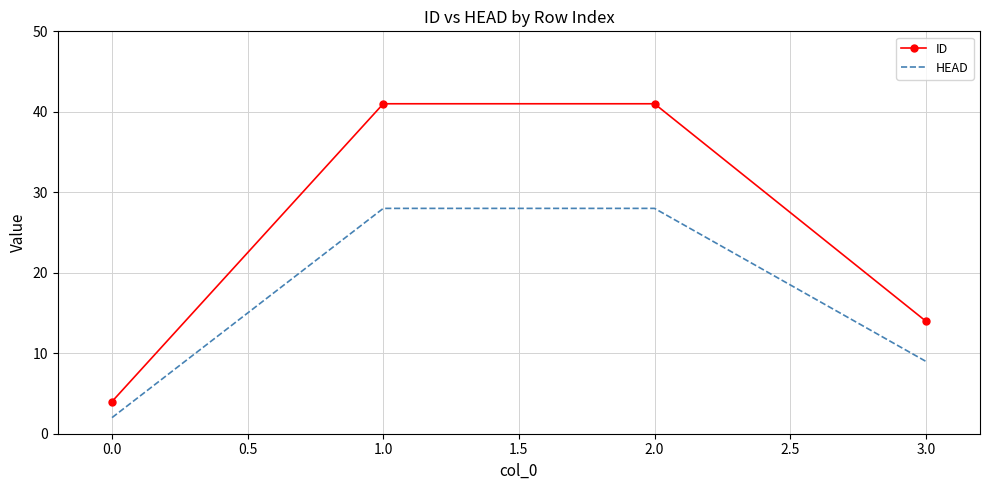

The ID series shows 22 at 3.0. True or false?

False